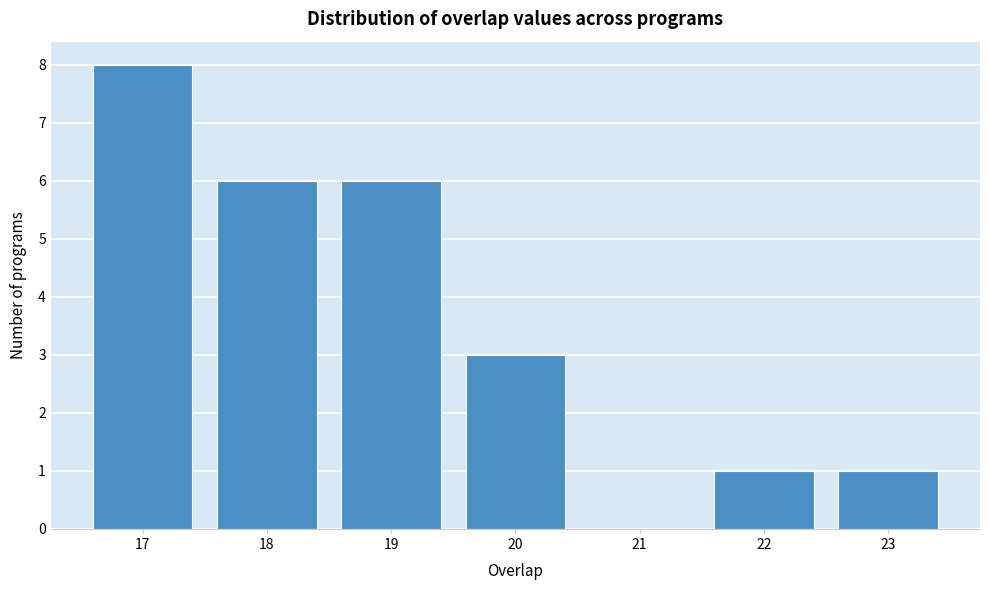

What is the height of the bar covering 18.5 to 19.5 on the x-axis? The values are not printed on the chart, so give them approximately, as read against the axis.

6